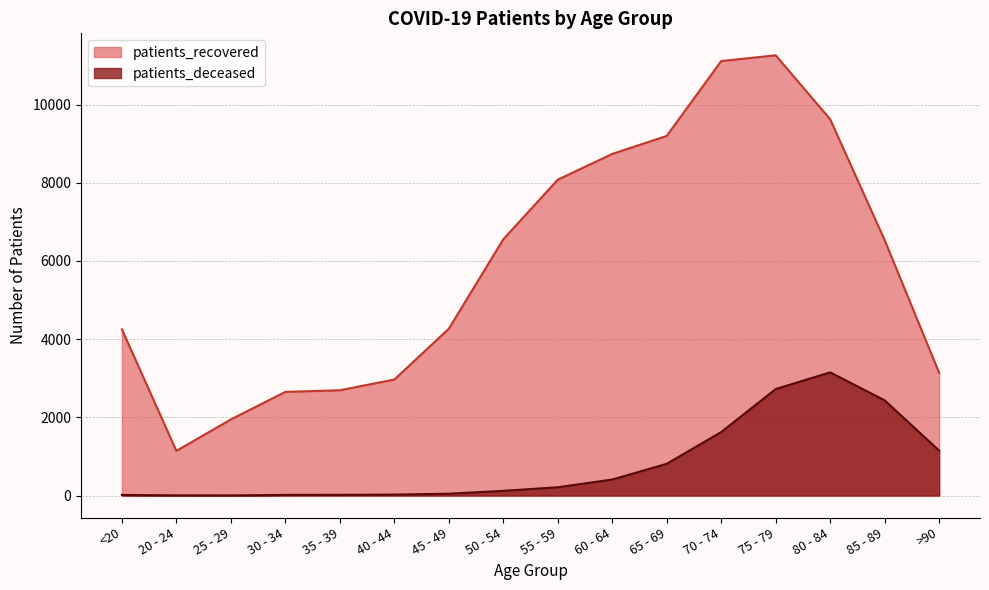

How many interior local peaks does the patients_deceased series have?

1